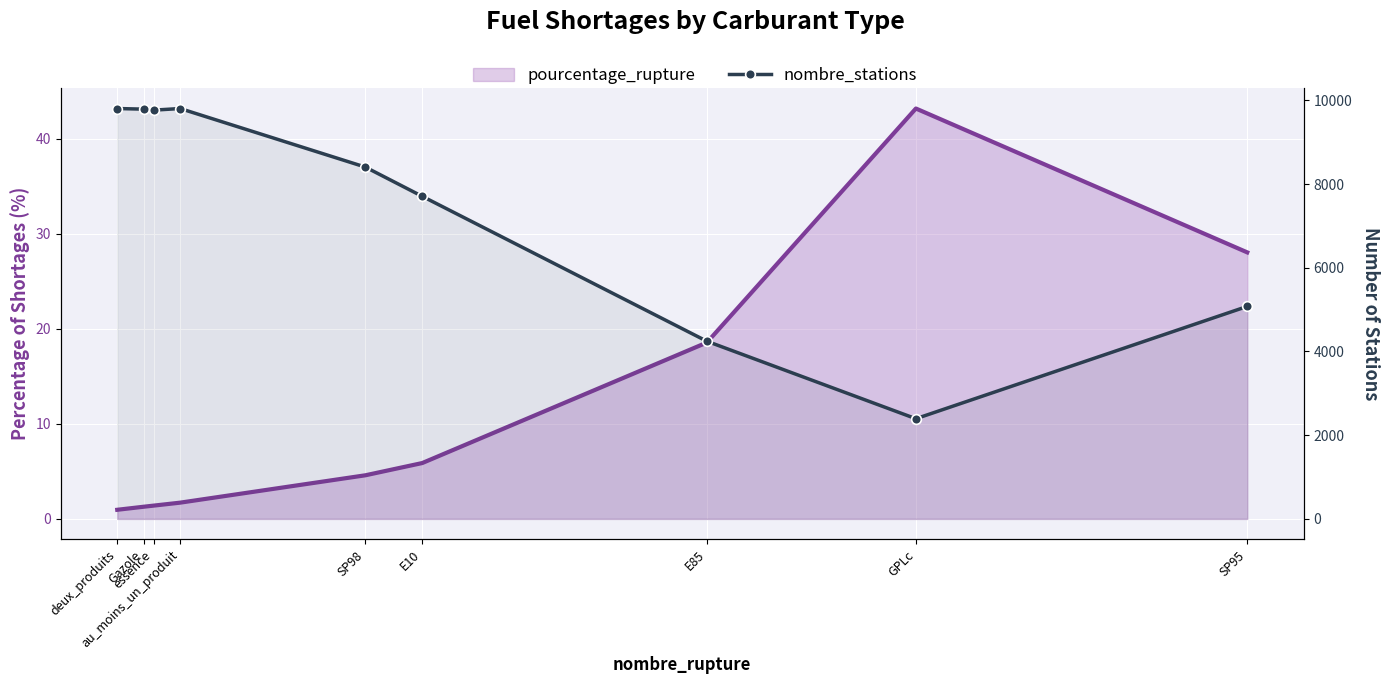

Is it true that pourcentage_rupture equals 0.9 at Gazole?

False